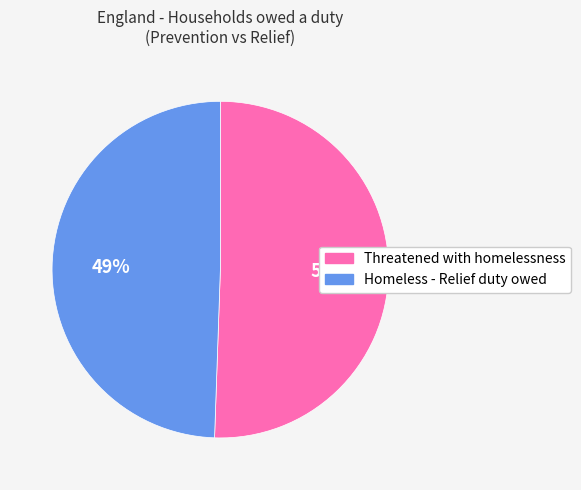

Do Threatened with homelessness and Homeless - Relief duty owed together represent more than half of the pie?

Yes